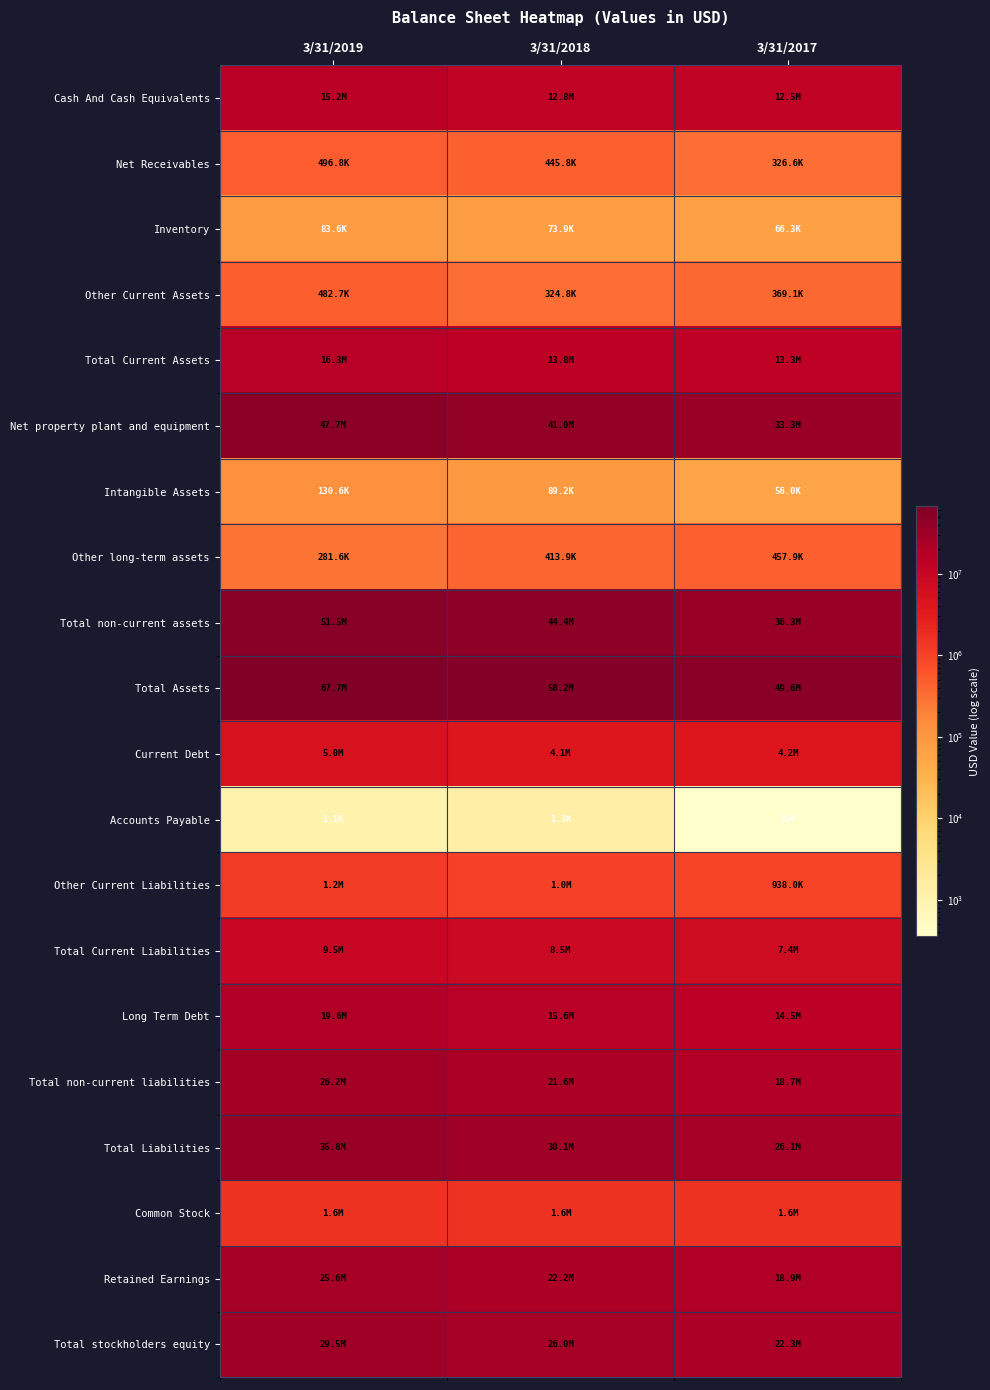

Which label corresponds to the largest value in the chart?

3/31/2019